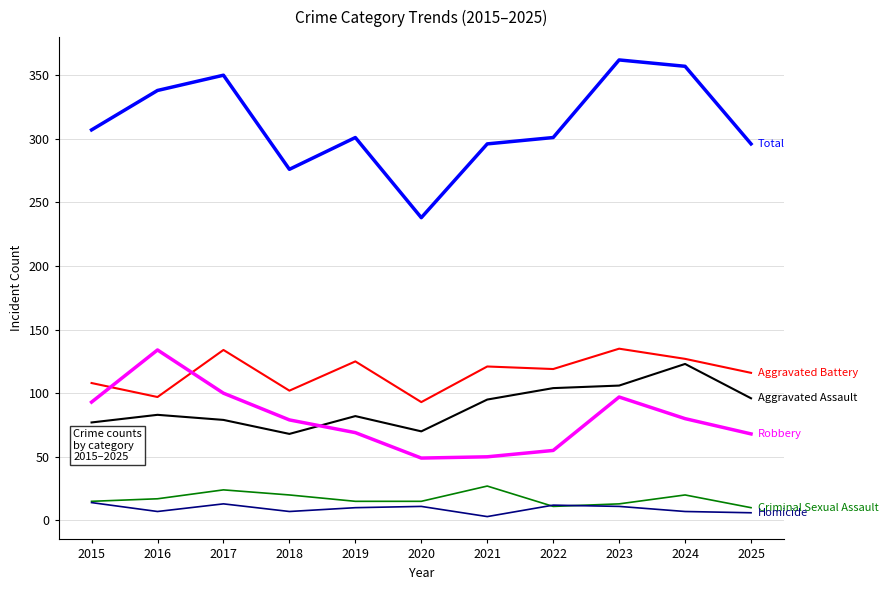

What is the total value across all series at 2019?

602